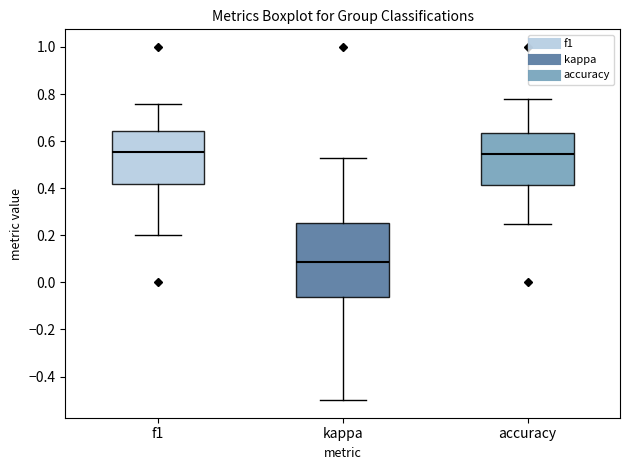

Reading left to right, read every box against the y-axis: the position of its median line, the range the box covers, and the ends of its whiskers. The values are not printed on the chart, so give them approximately, as read against the axis.

f1: median 0.56, box 0.42 to 0.64, whiskers 0.20 to 0.76
kappa: median 0.08, box -0.06 to 0.26, whiskers -0.50 to 0.52
accuracy: median 0.54, box 0.42 to 0.64, whiskers 0.26 to 0.78